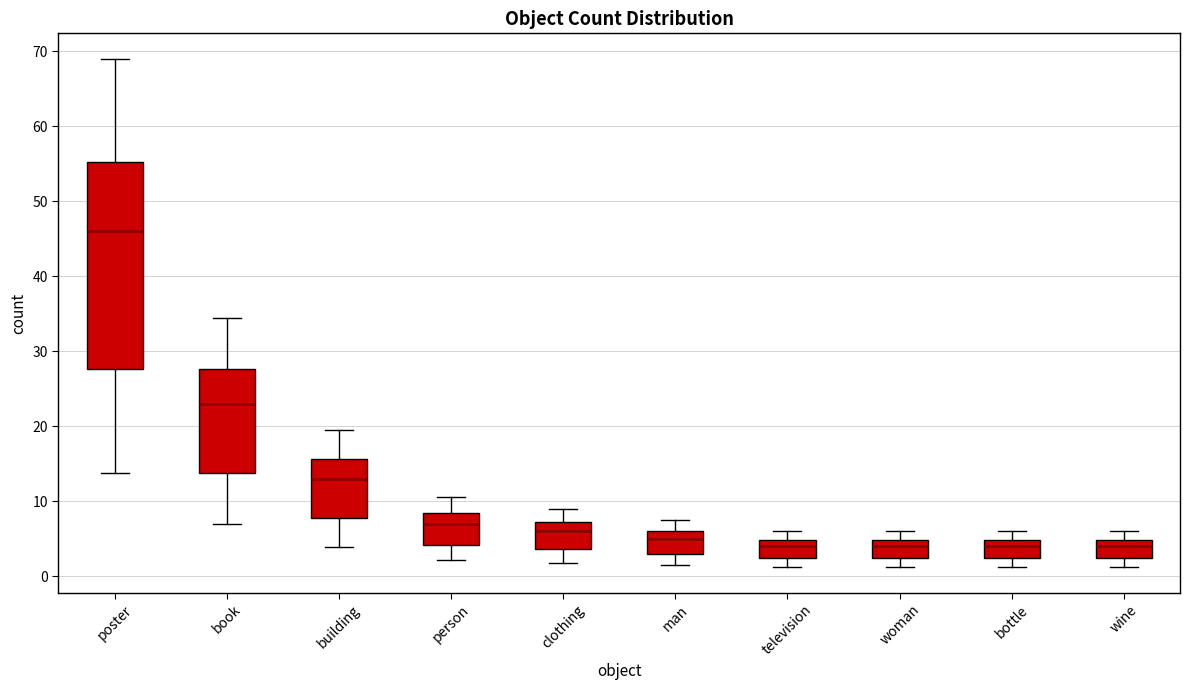

Where does the median line of the box for woman sit on the y-axis? The values are not printed on the chart, so give them approximately, as read against the axis.

4